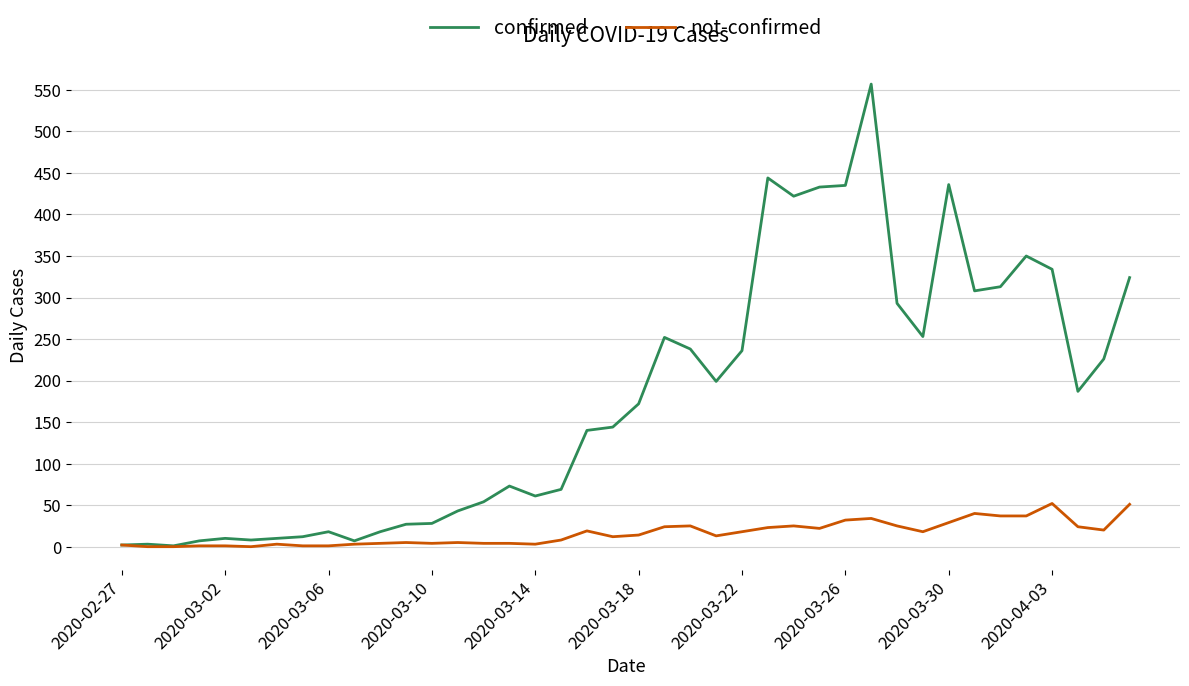

What is the greatest value displayed?

557